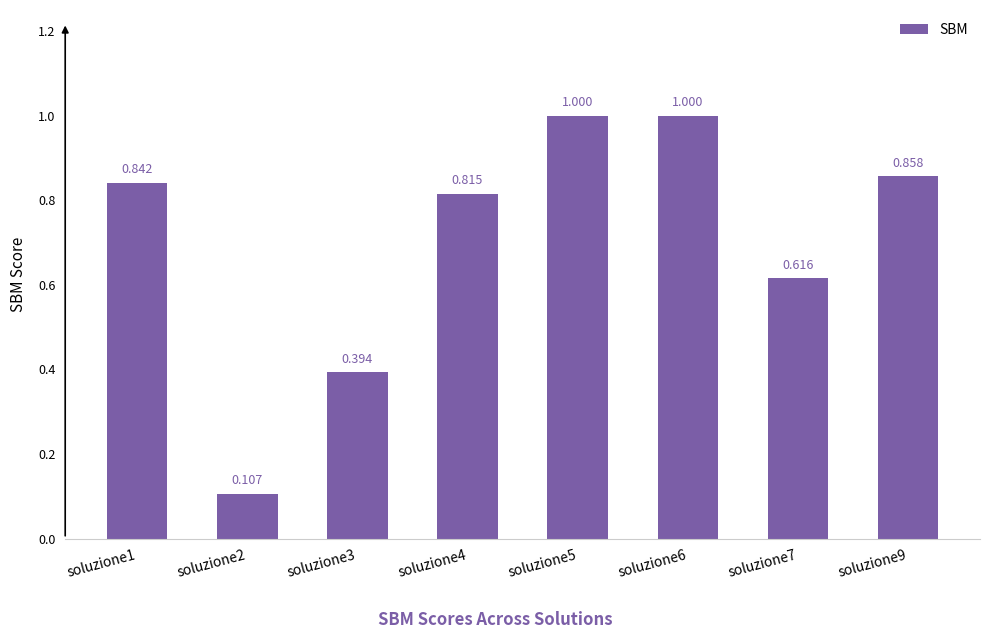

Rank the categories by value from lowest to highest.

soluzione2, soluzione3, soluzione7, soluzione4, soluzione1, soluzione9, soluzione6, soluzione5